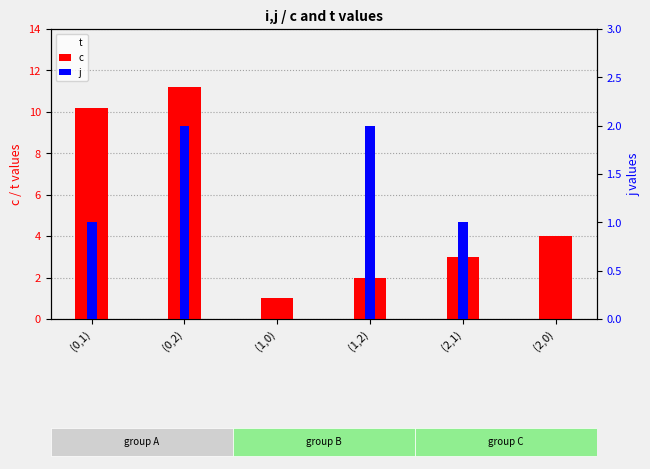

The value of c at (1,2) is 2.0. True or false?

True